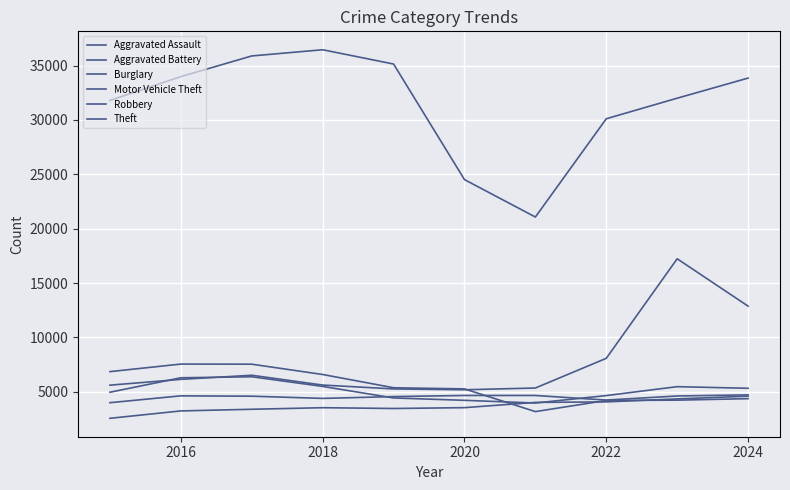

Does the chart have visible grid lines?

Yes